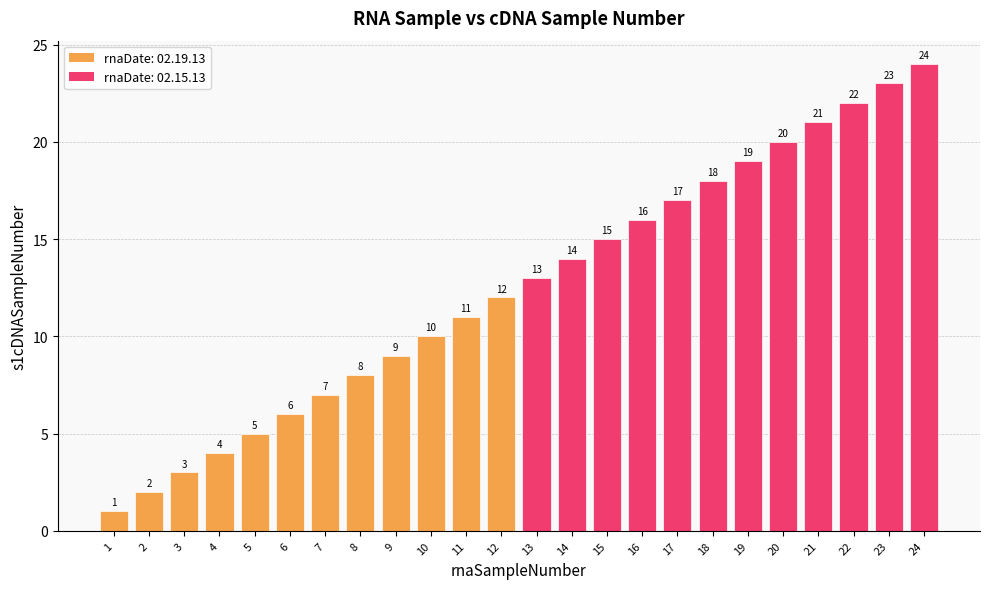

The value at 9 is 14. True or false?

False